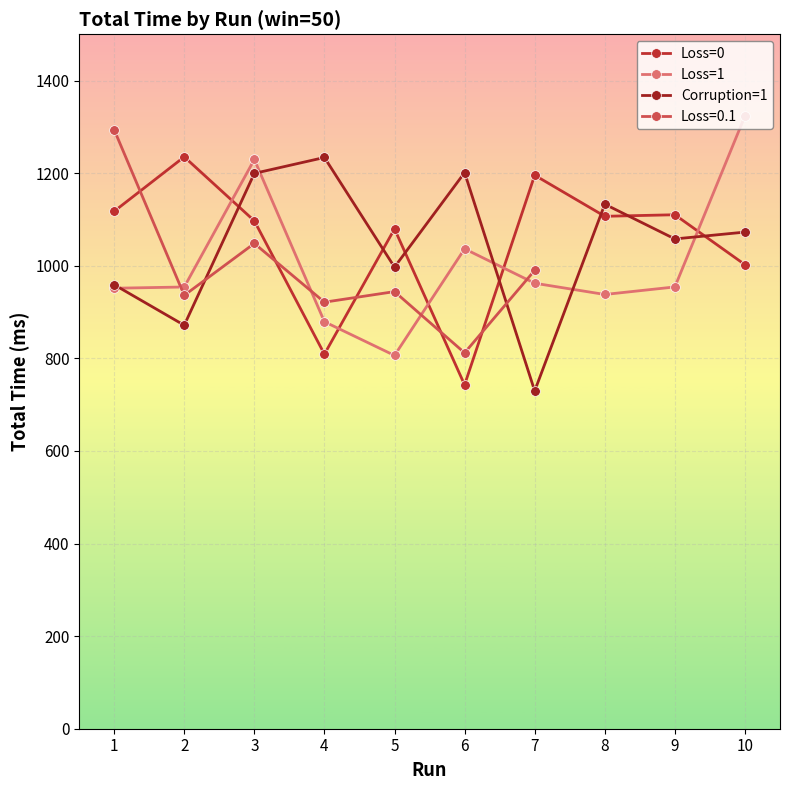

What is the average value of the Corruption=1 series?

1045.6